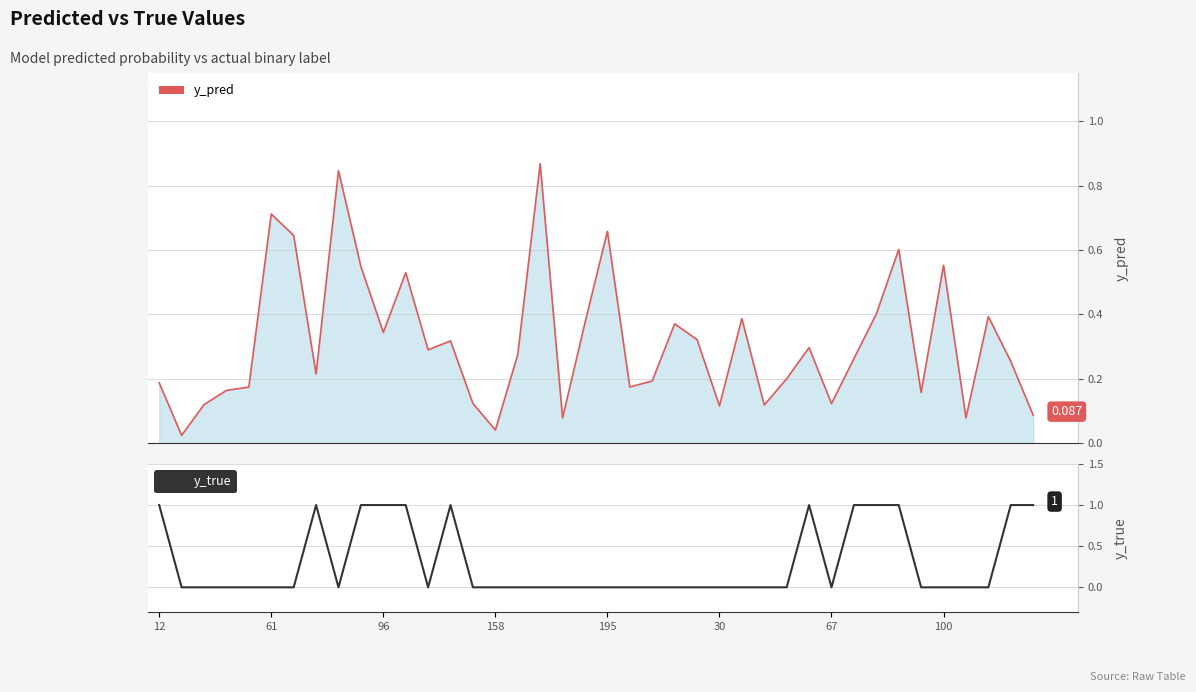

True or false: the data shows 0 at 100.

True